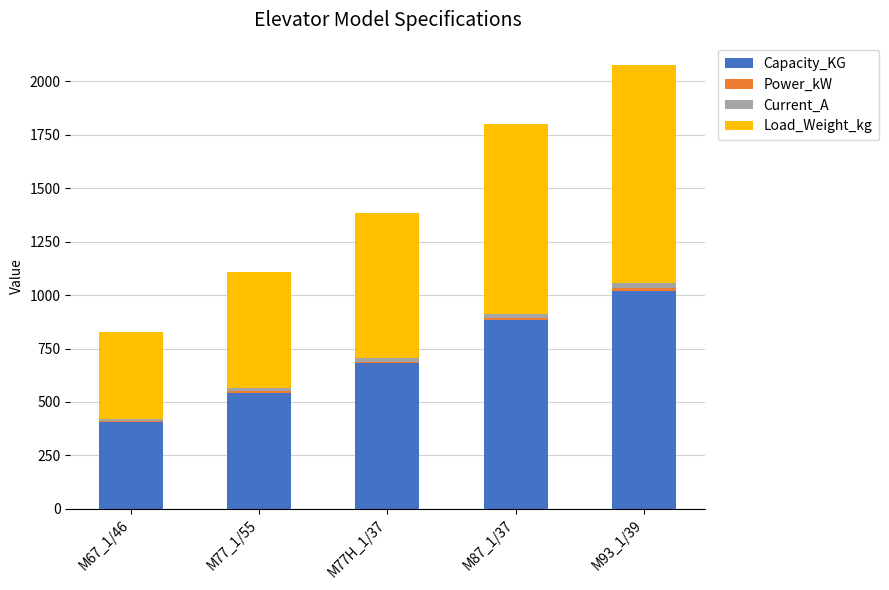

What is the maximum value for Capacity_KG?

1020.0